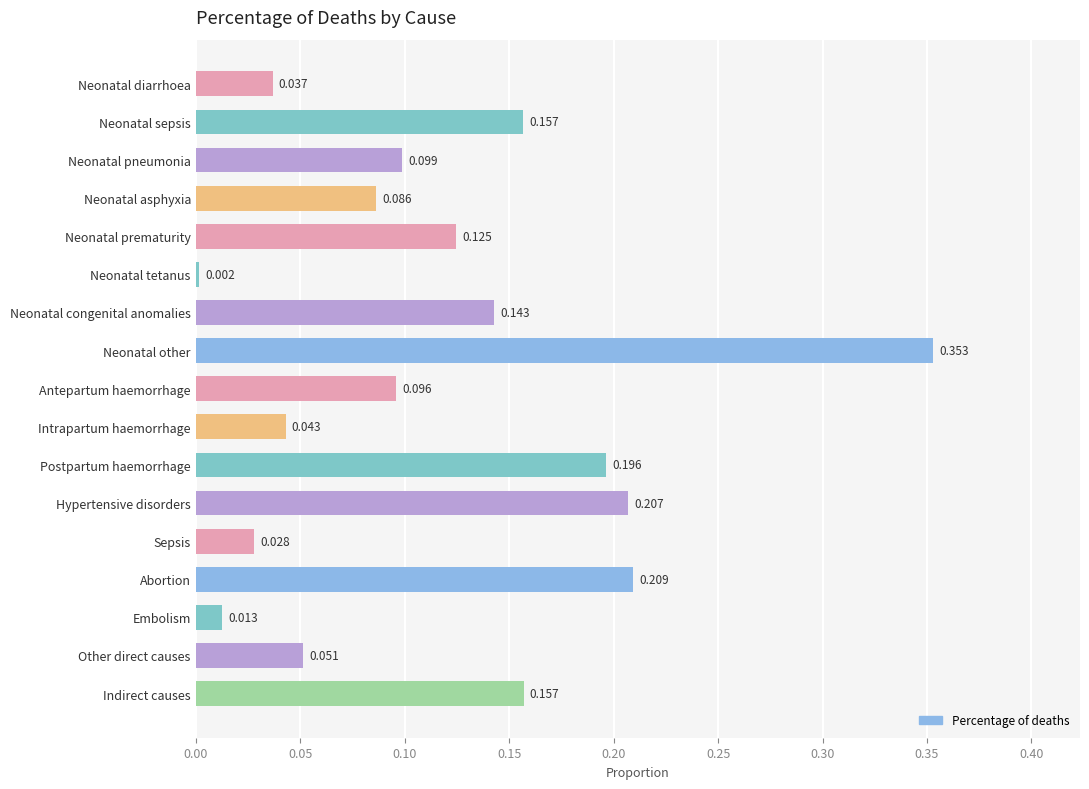

Does the chart contain stacked bars?

No